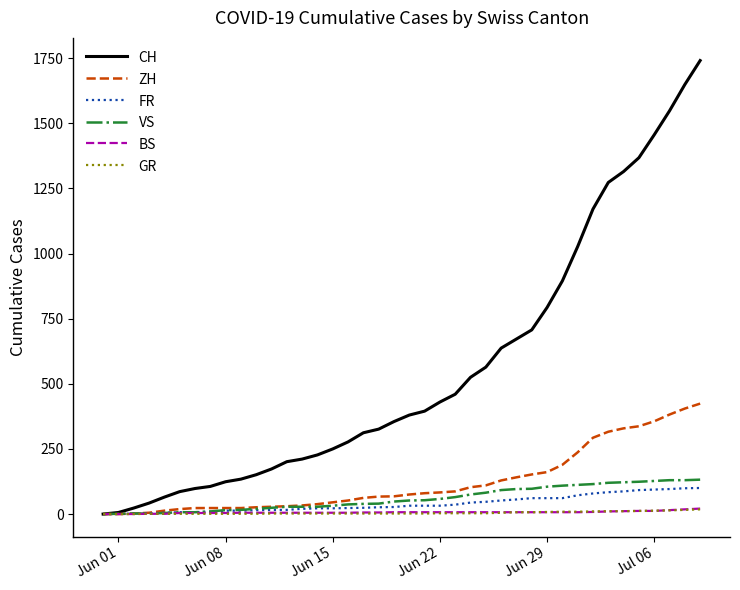

Which series has the largest total across all categories?

CH